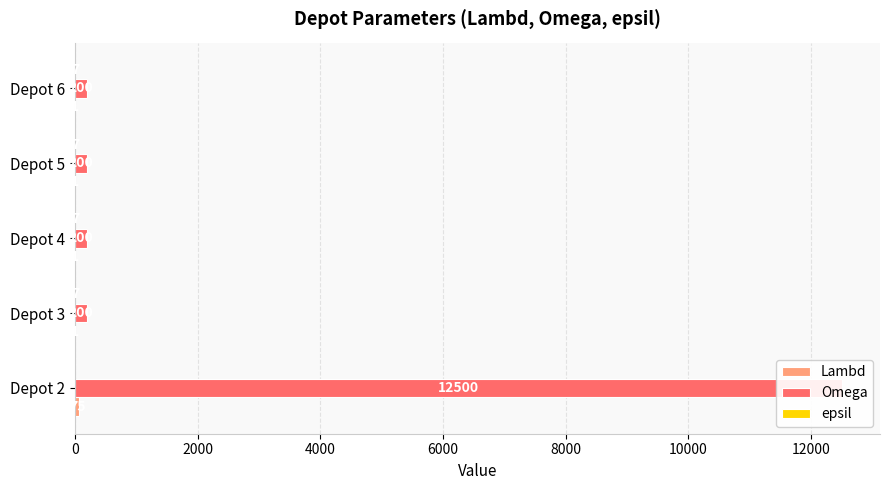

Which series has the widest spread of values?

Omega